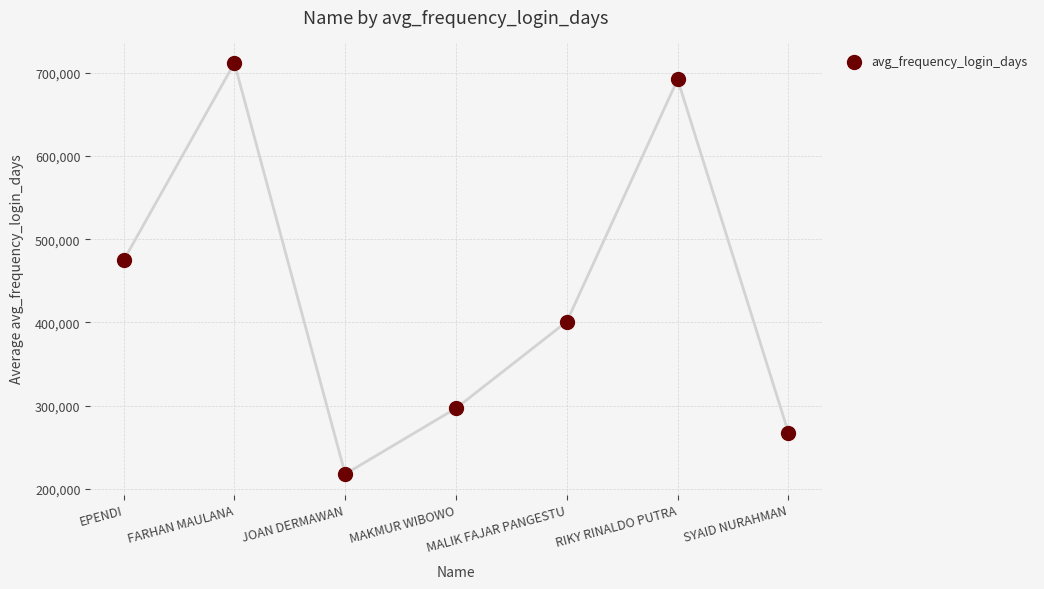

What is the range of Y values (max minus min)?

494460